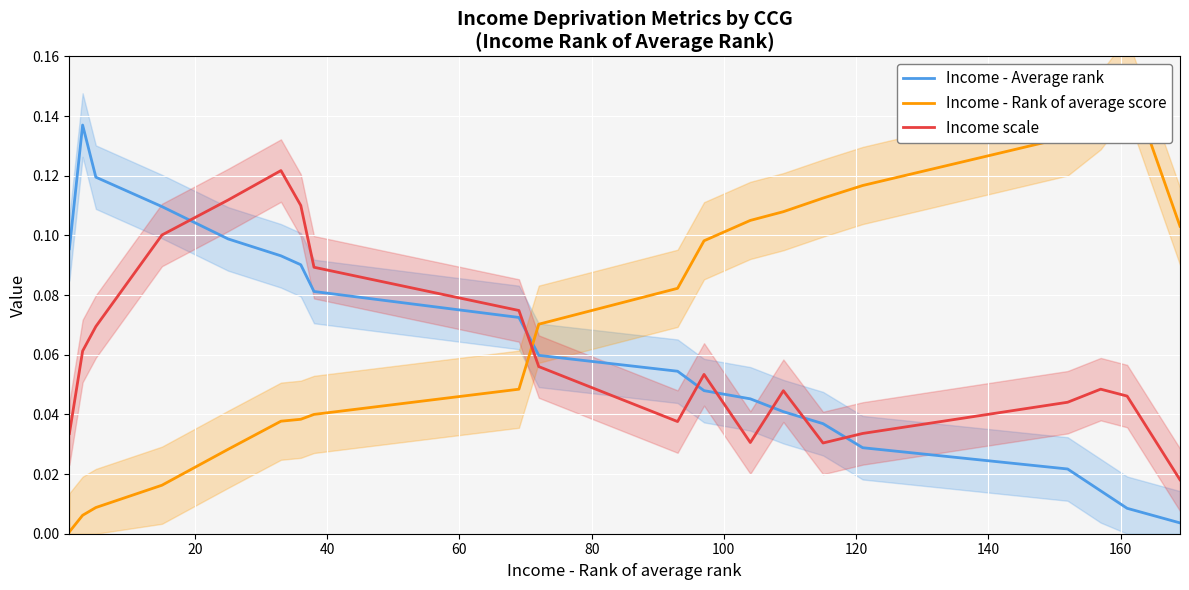

After their last crossing, which series has the higher values: Income - Average rank or Income scale?

Income scale